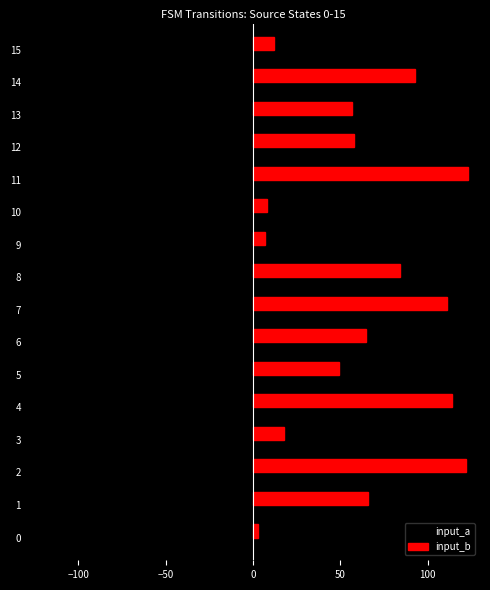

What is the sum of all input_b values?

990